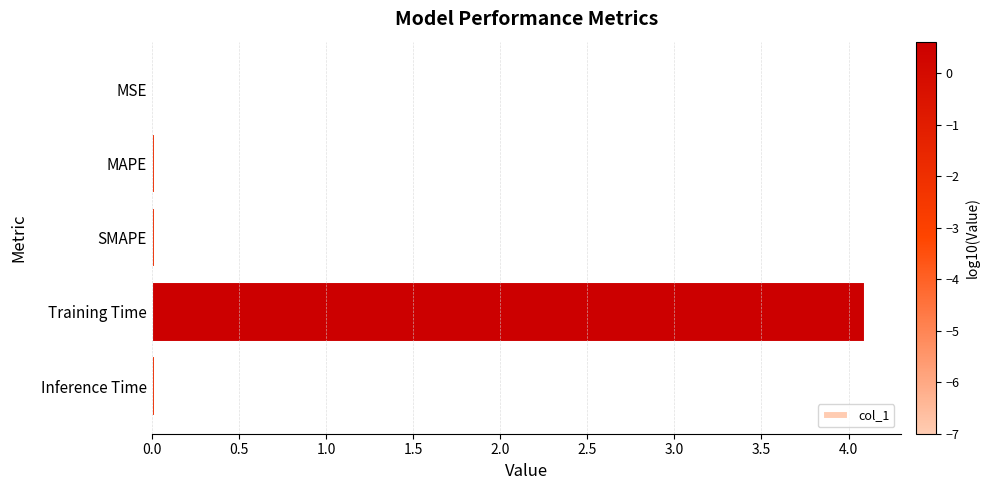

What is the sum of all values?

4.1